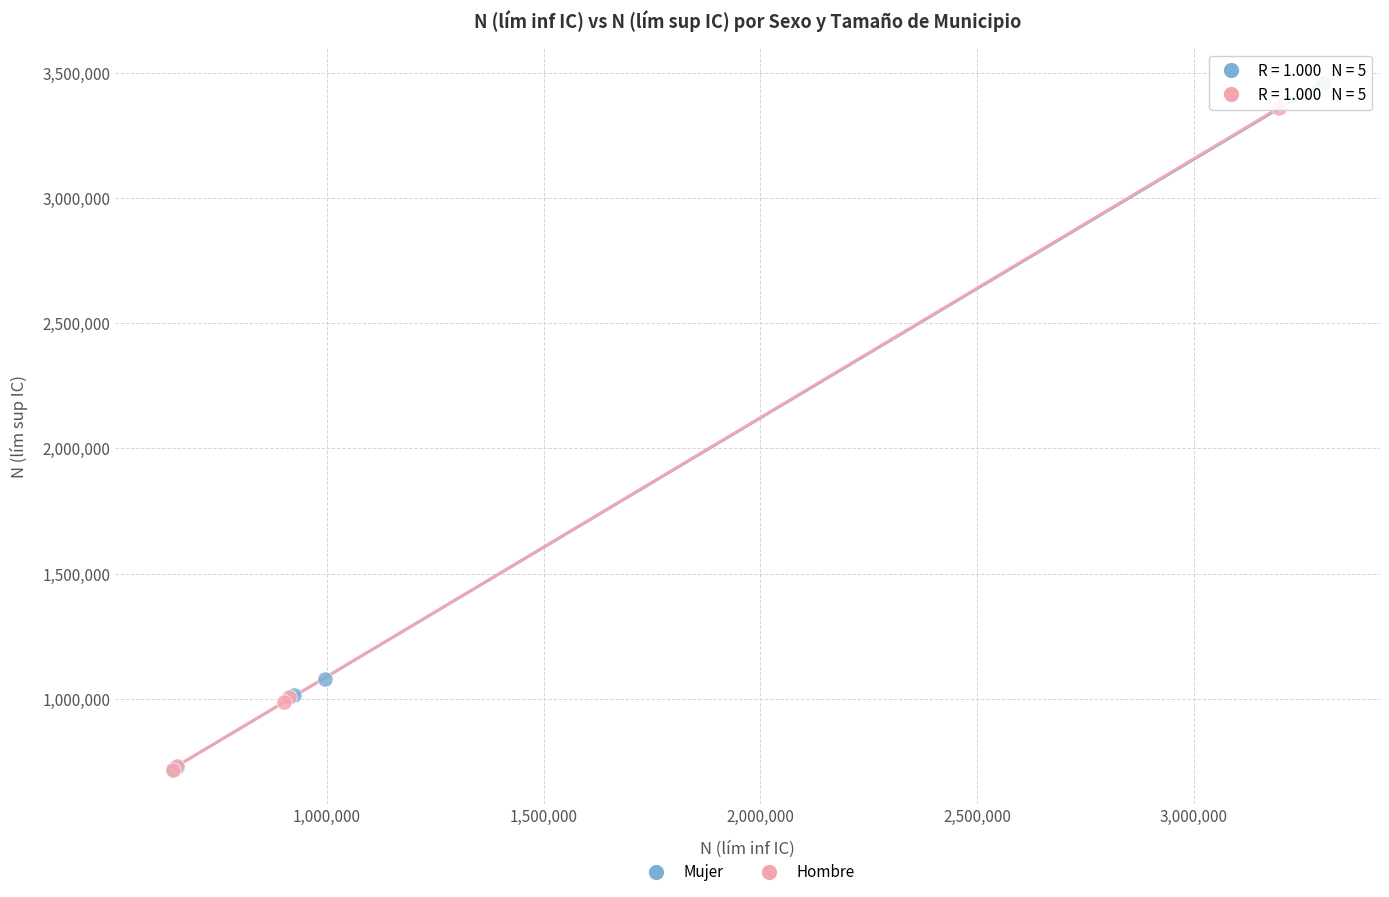

What are all the series names shown in the legend?

Mujer, Hombre